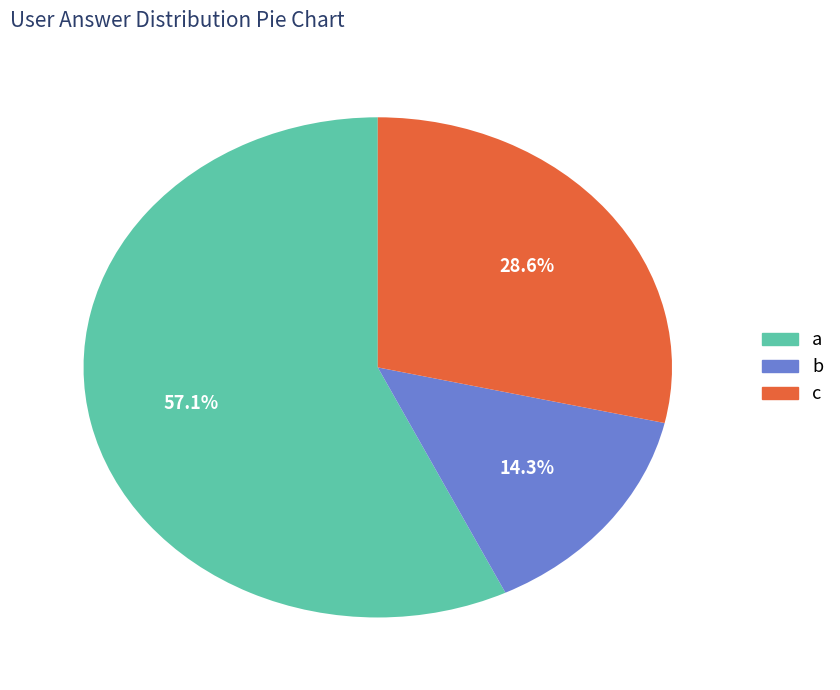

Count the number of slices in the pie.

3